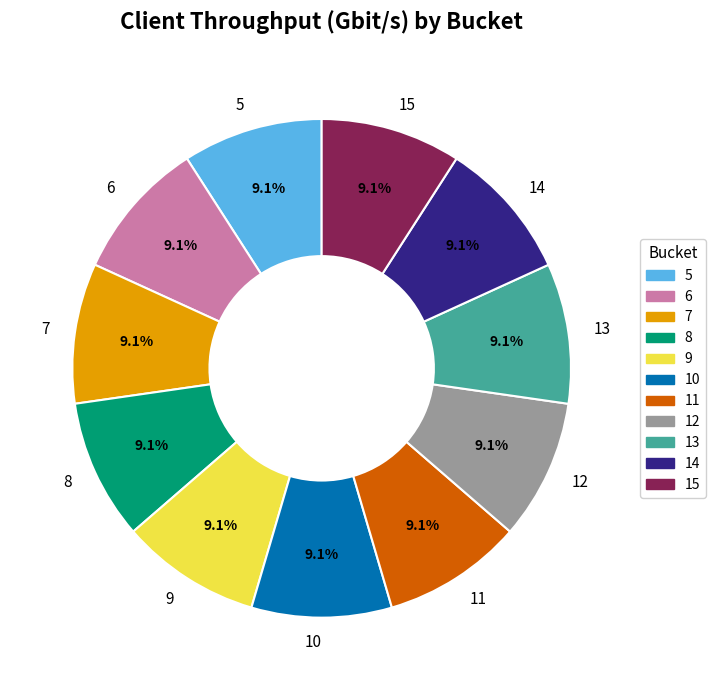

Does 11 account for over 50% of the chart?

No